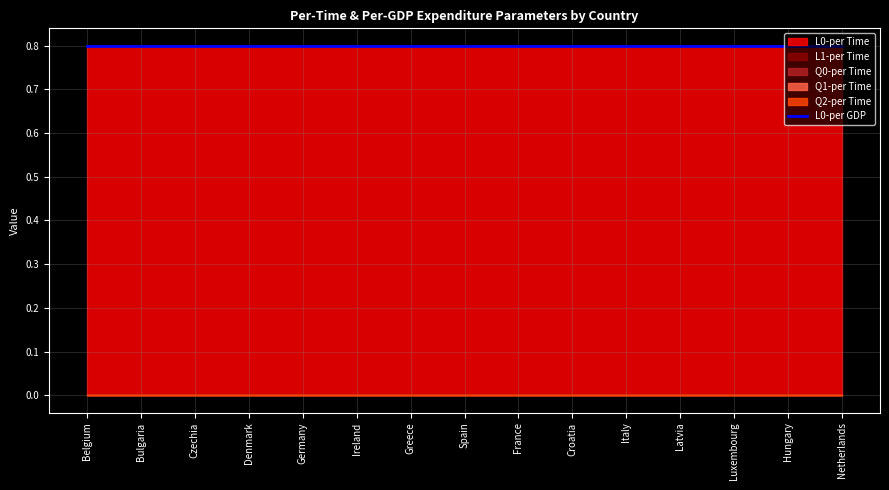

Reading left to right, extract all data points from this chart.

L0-per Time: Belgium=0.8	Bulgaria=0.8	Czechia=0.8	Denmark=0.8	Germany=0.8	Ireland=0.8	Greece=0.8	Spain=0.8	France=0.8	Croatia=0.8	Italy=0.8	Latvia=0.8	Luxembourg=0.8	Hungary=0.8	Netherlands=0.8
L1-per Time: Belgium=0.0	Bulgaria=0.0	Czechia=0.0	Denmark=0.0	Germany=0.0	Ireland=0.0	Greece=0.0	Spain=0.0	France=0.0	Croatia=0.0	Italy=0.0	Latvia=0.0	Luxembourg=0.0	Hungary=0.0	Netherlands=0.0
Q0-per Time: Belgium=0.0	Bulgaria=0.0	Czechia=0.0	Denmark=0.0	Germany=0.0	Ireland=0.0	Greece=0.0	Spain=0.0	France=0.0	Croatia=0.0	Italy=0.0	Latvia=0.0	Luxembourg=0.0	Hungary=0.0	Netherlands=0.0
Q1-per Time: Belgium=0.0	Bulgaria=0.0	Czechia=0.0	Denmark=0.0	Germany=0.0	Ireland=0.0	Greece=0.0	Spain=0.0	France=0.0	Croatia=0.0	Italy=0.0	Latvia=0.0	Luxembourg=0.0	Hungary=0.0	Netherlands=0.0
Q2-per Time: Belgium=0.0	Bulgaria=0.0	Czechia=0.0	Denmark=0.0	Germany=0.0	Ireland=0.0	Greece=0.0	Spain=0.0	France=0.0	Croatia=0.0	Italy=0.0	Latvia=0.0	Luxembourg=0.0	Hungary=0.0	Netherlands=0.0
L0-per GDP: Belgium=0.8	Bulgaria=0.8	Czechia=0.8	Denmark=0.8	Germany=0.8	Ireland=0.8	Greece=0.8	Spain=0.8	France=0.8	Croatia=0.8	Italy=0.8	Latvia=0.8	Luxembourg=0.8	Hungary=0.8	Netherlands=0.8